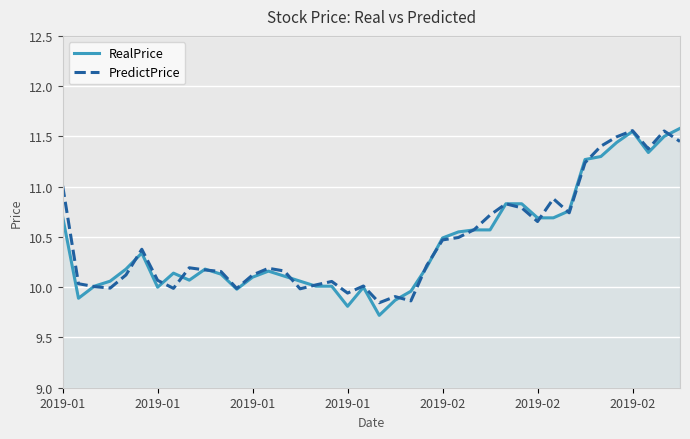

Which series has the largest range (max minus min)?

RealPrice